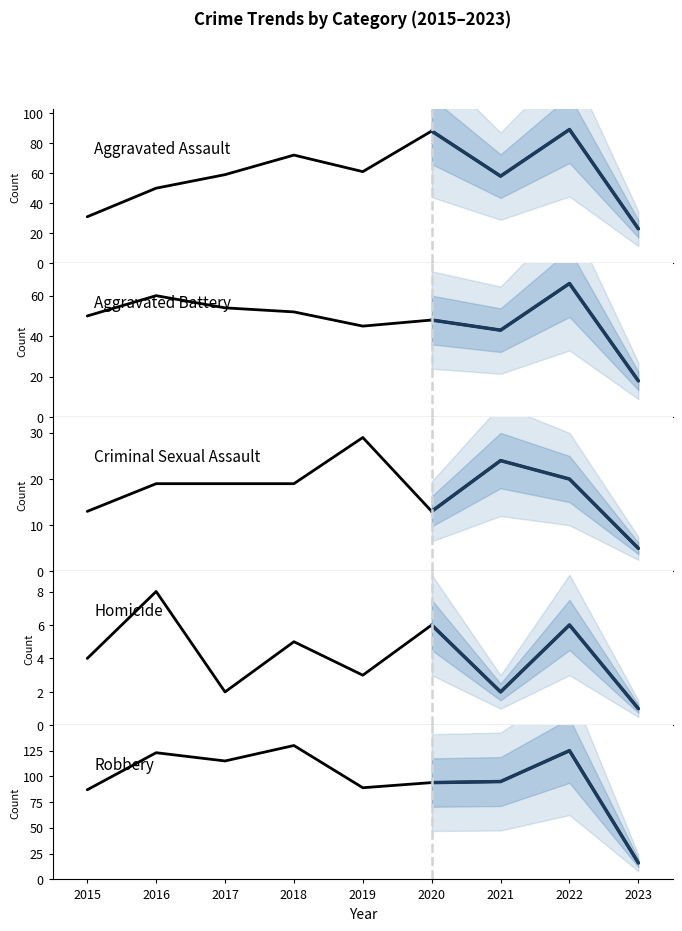

Reading left to right, what are all the values shown in this chart?

Aggravated Assault: 31	50	59	72	61	88	58	89	23
Aggravated Battery: 50	60	54	52	45	48	43	66	18
Criminal Sexual Assault: 13	19	19	19	29	13	24	20	5
Homicide: 4	8	2	5	3	6	2	6	1
Robbery: 87	123	115	130	89	94	95	125	16